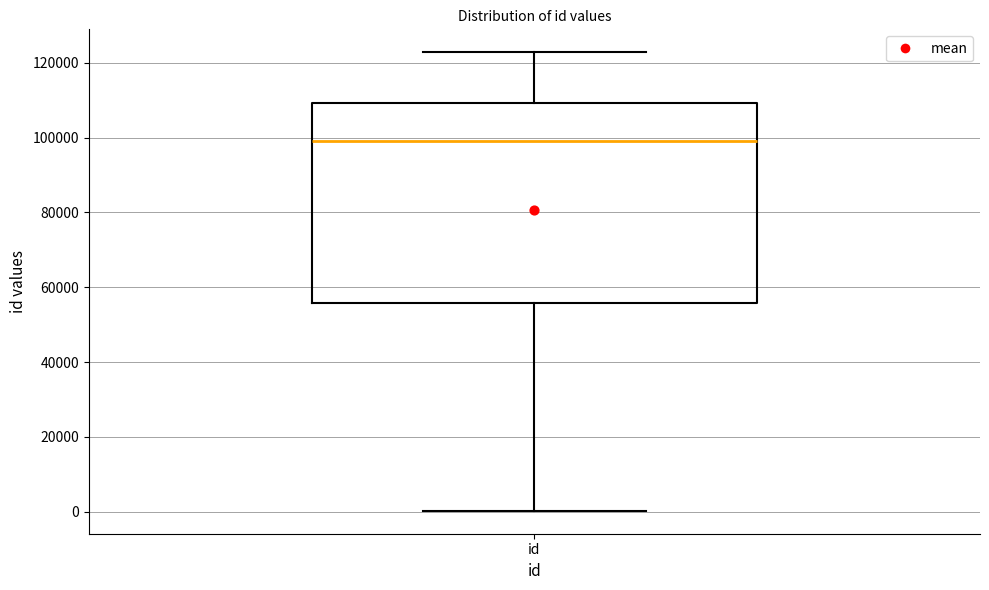

Transcribe this box plot: give where the median line is, the range the box spans, and where the two whiskers end, as read against the y-axis. The values are not printed on the chart, so give them approximately, as read against the axis.

median 98000, box 56000 to 110000, whiskers 0 to 122000